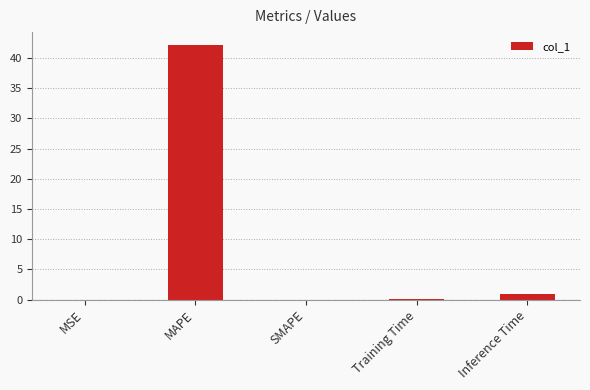

What is the sum of all values?

43.2